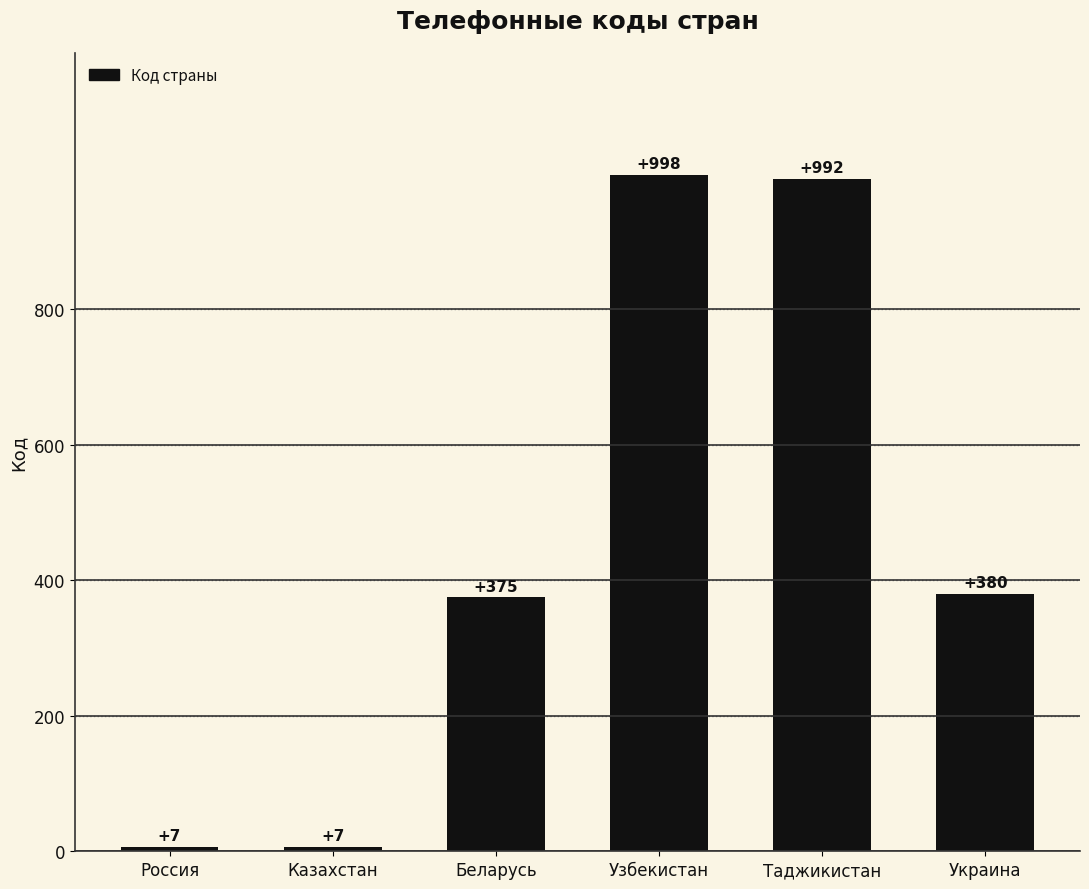

At which label is the value closest to 502?

Украина